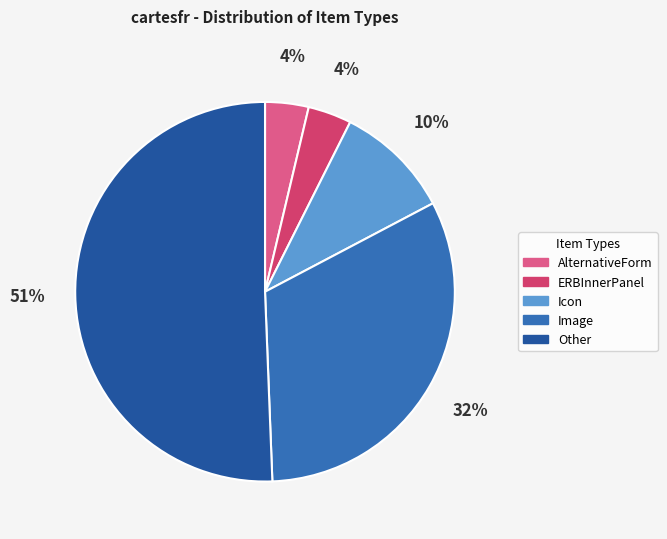

Does ERBInnerPanel represent more than half of the total?

No